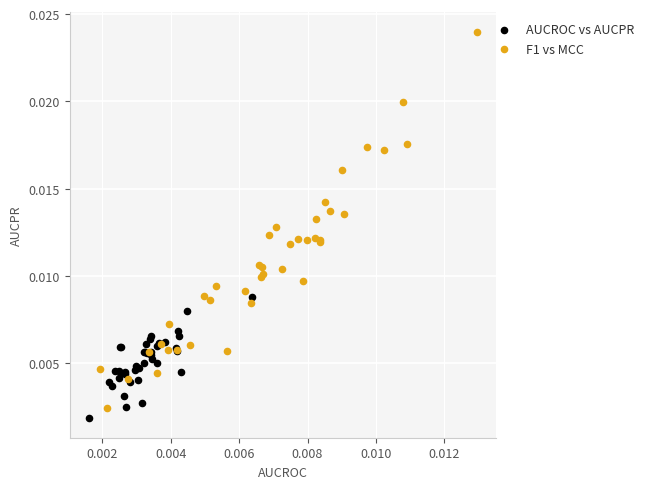

Which series contains the lowest Y value?

AUCROC vs AUCPR